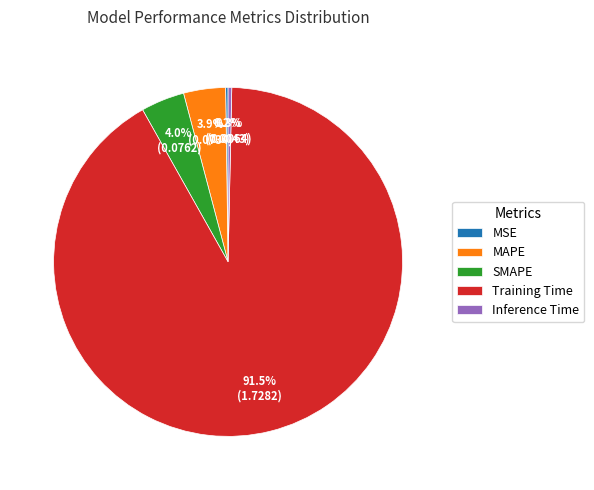

Is there a majority slice in this chart?

Yes